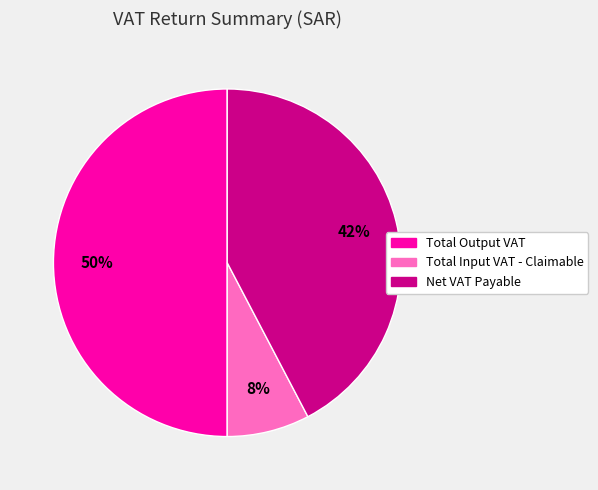

To the nearest percent, what portion does Total Output VAT represent?

50%